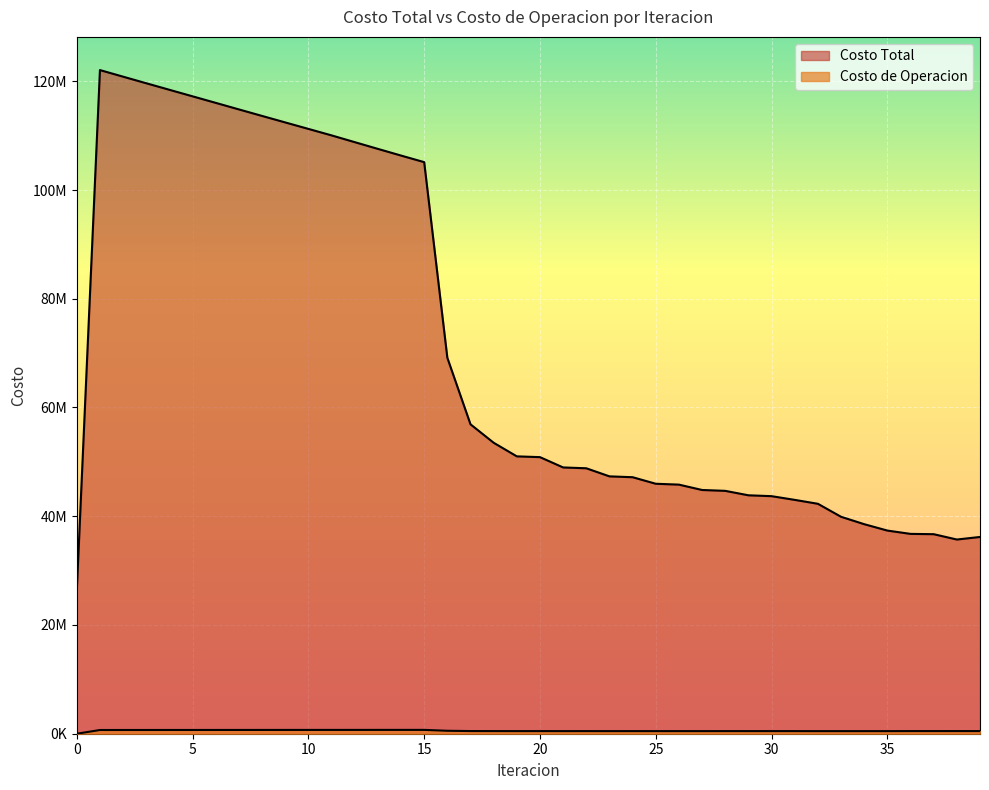

How many categories are shown in the chart?

40